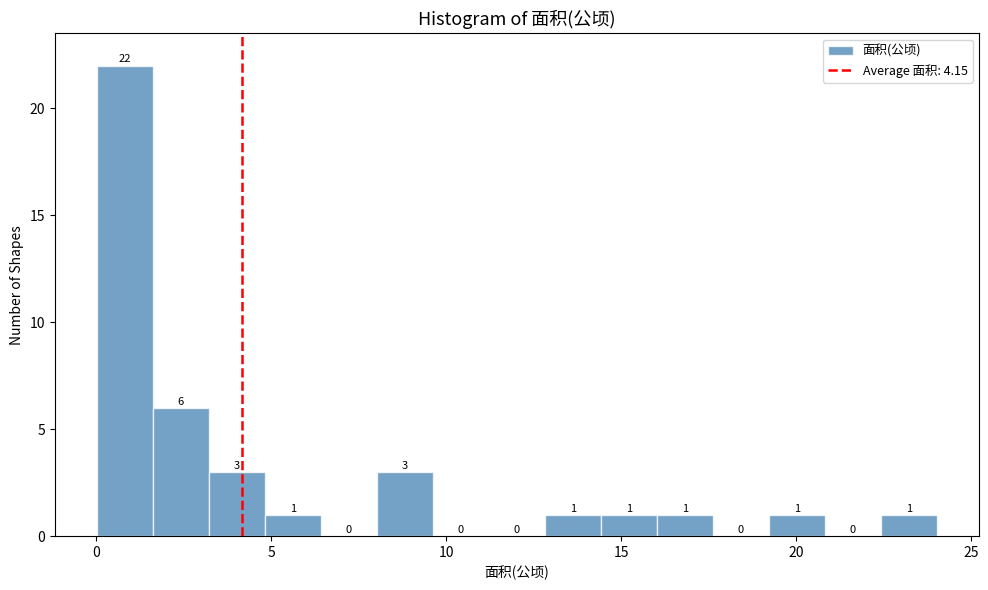

Around what value on the x-axis is the tallest bar? Give the approximate position of its centre, as read against the axis.

1.0